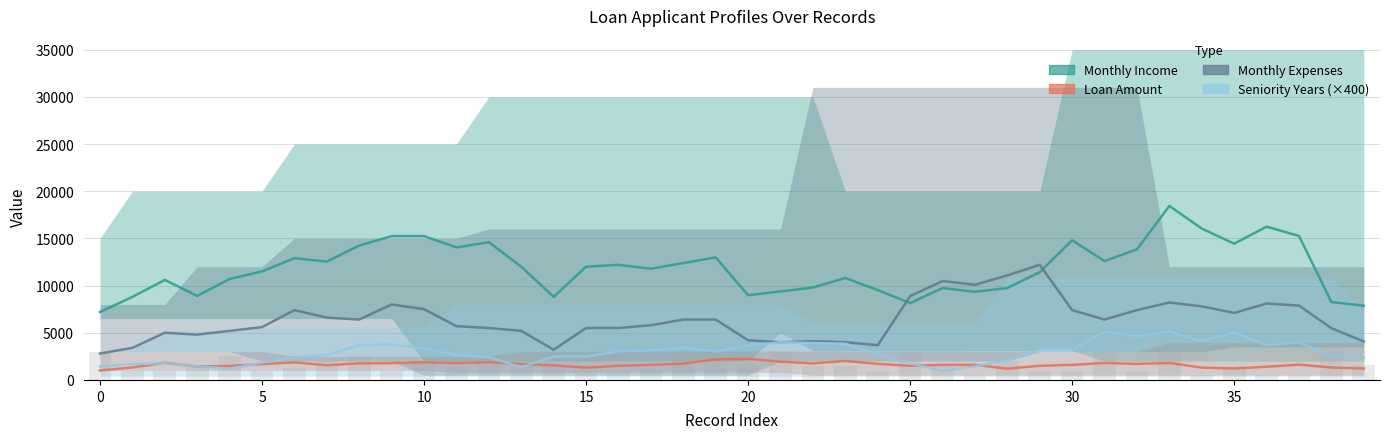

What is the maximum value shown in the chart?

18440.0